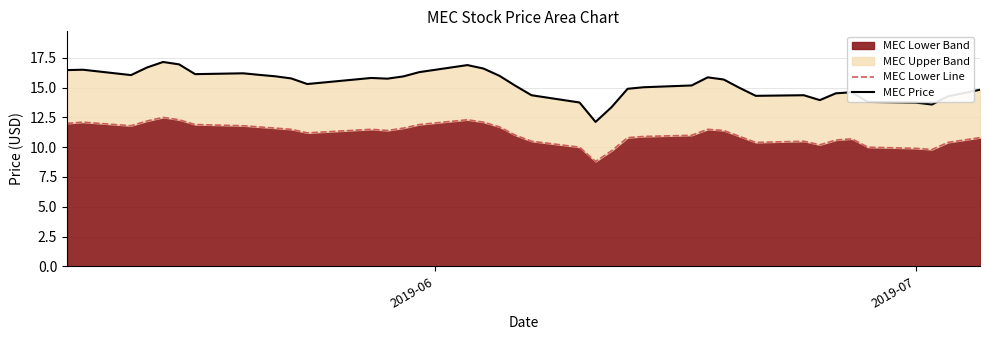

How many interior local valleys does the MEC Price series have?

8